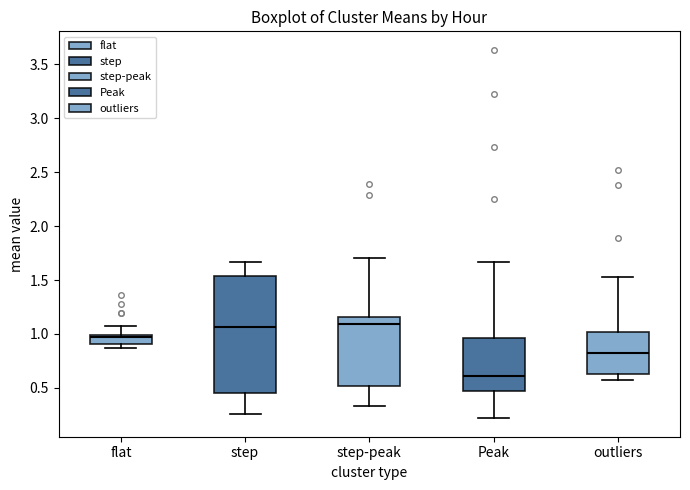

Which box's median line is the lowest?

Peak